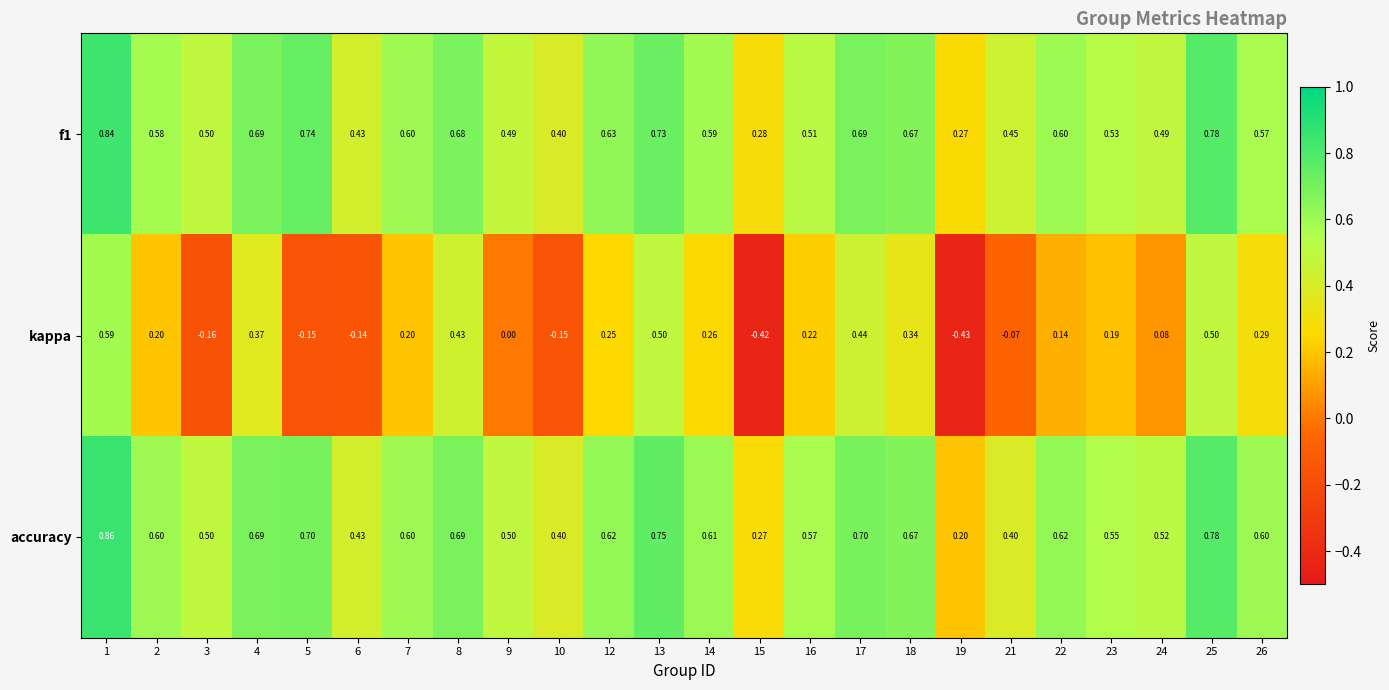

Which series has the widest spread of values?

kappa